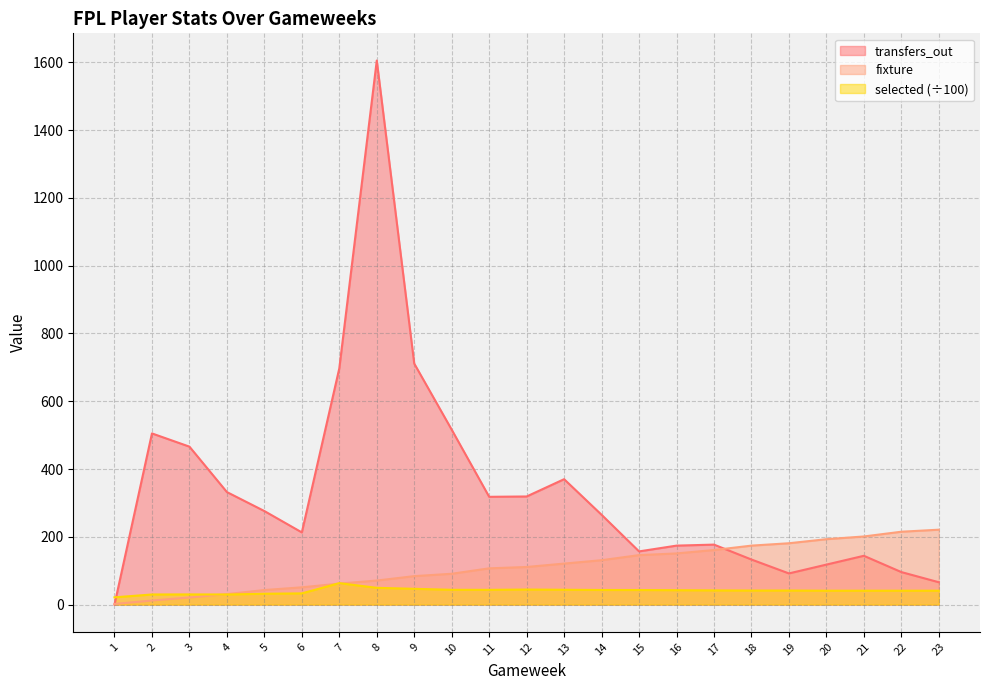

True or false: transfers_out has more than 2 interior local peaks.

True